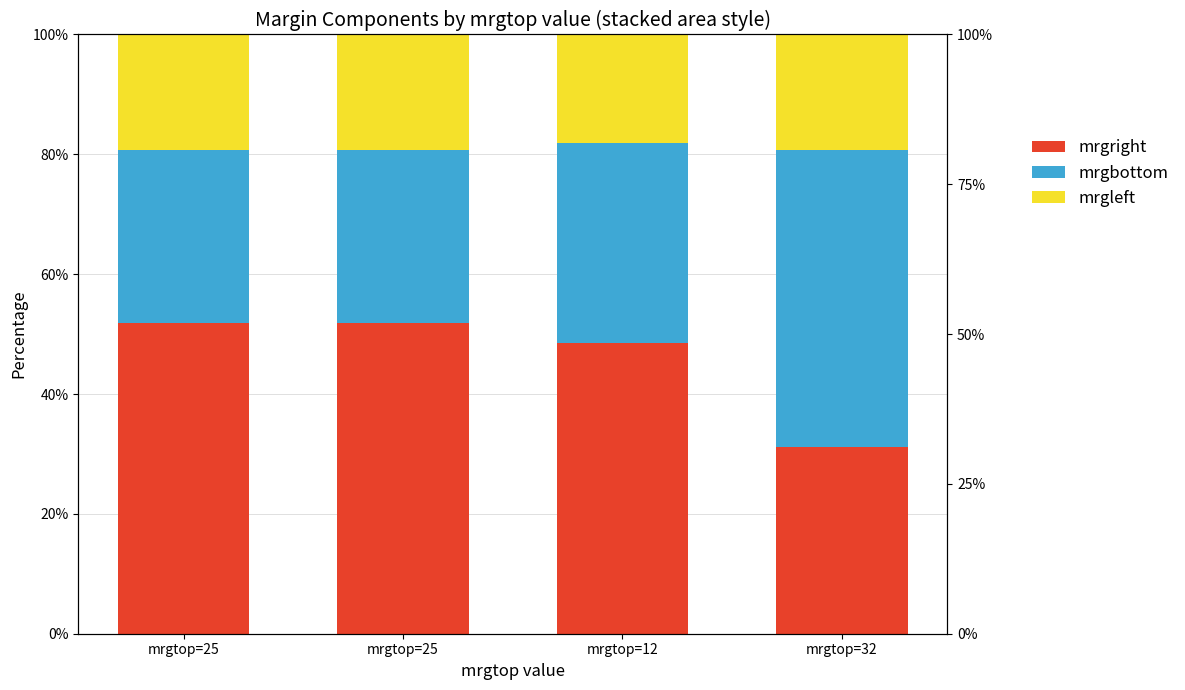

What are all the series names shown in the legend?

mrgright, mrgbottom, mrgleft